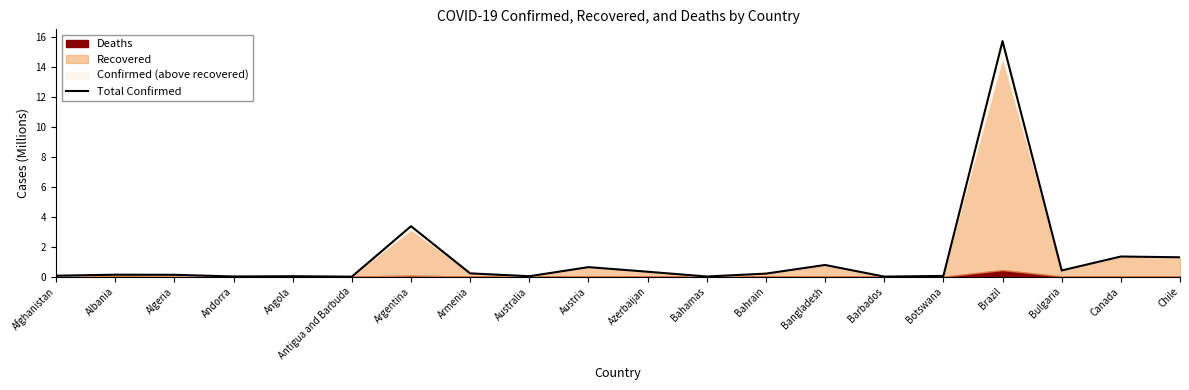

What is the change in value from Azerbaijan to Bangladesh?

+0.5